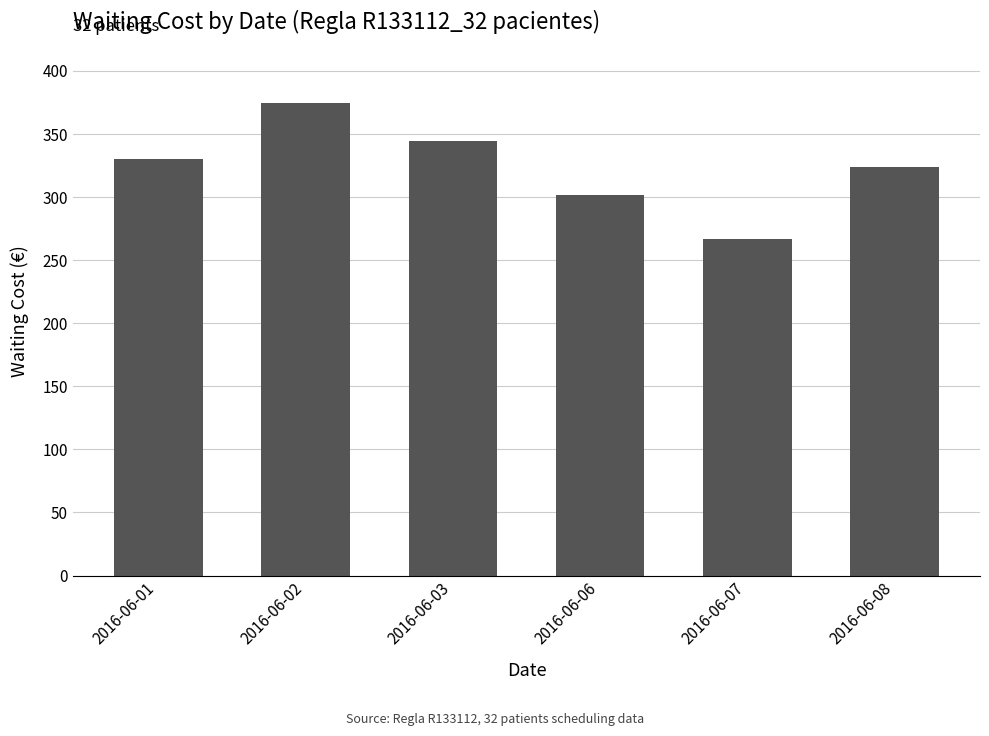

Between 2016-06-08 and 2016-06-07, which is larger?

2016-06-08